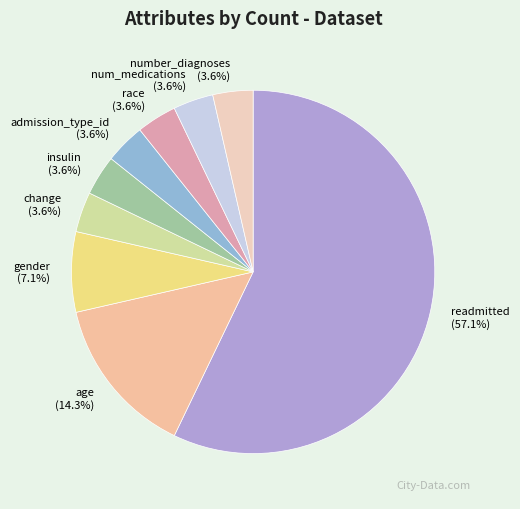

Approximately how many times larger is the value at admission_type_id compared to race?

1.0